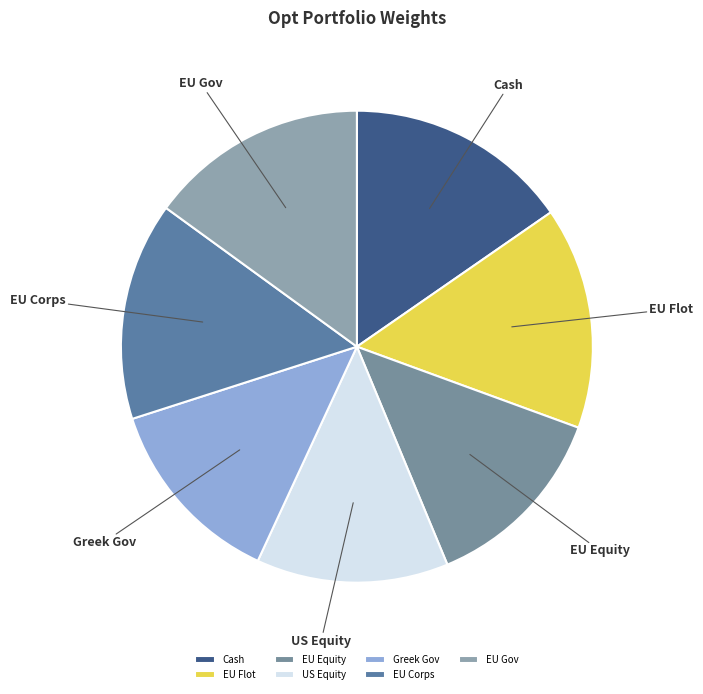

Does any single category account for the majority?

No